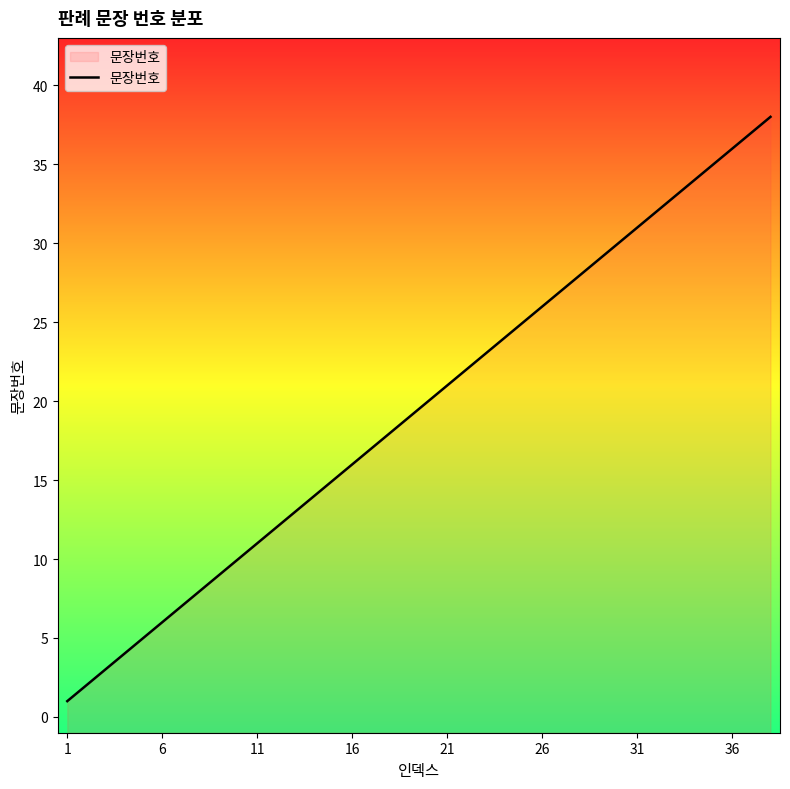

What is the difference between the maximum and minimum values?

37